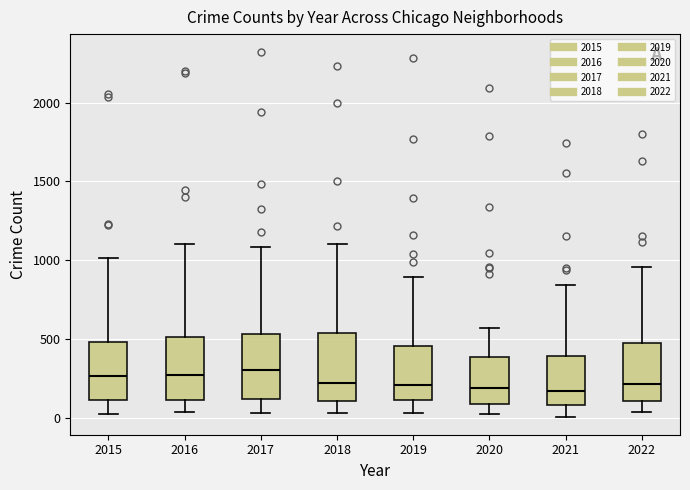

Where does the lower whisker of the box at x = 2017 end on the y-axis? The values are not printed on the chart, so give them approximately, as read against the axis.

50